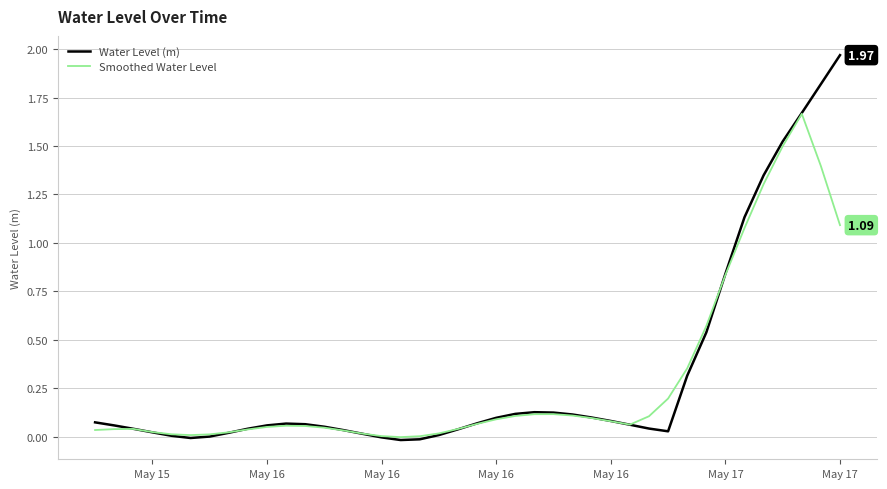

Which series has the widest spread of values?

Water Level (m)